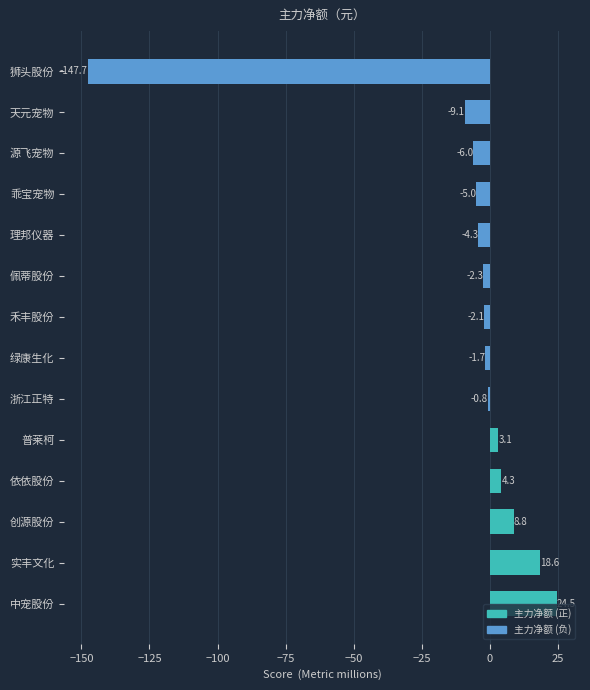

At which label is the value closest to -61?

天元宠物